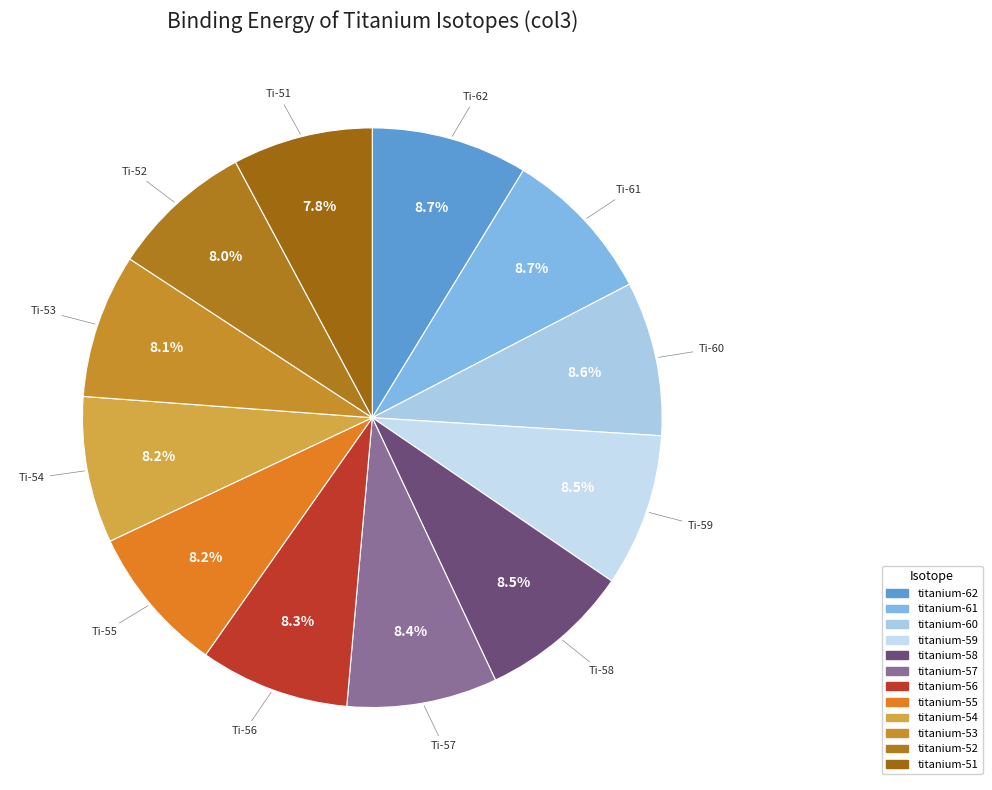

Combined, do titanium-62 and titanium-59 account for over 50%?

No